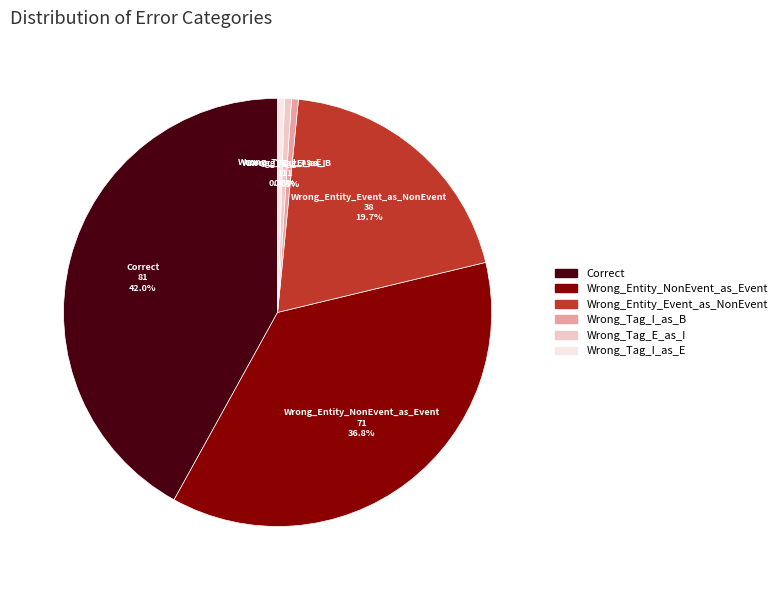

To the nearest percent, what is the combined percentage of Correct and Wrong_Entity_NonEvent_as_Event?

79%